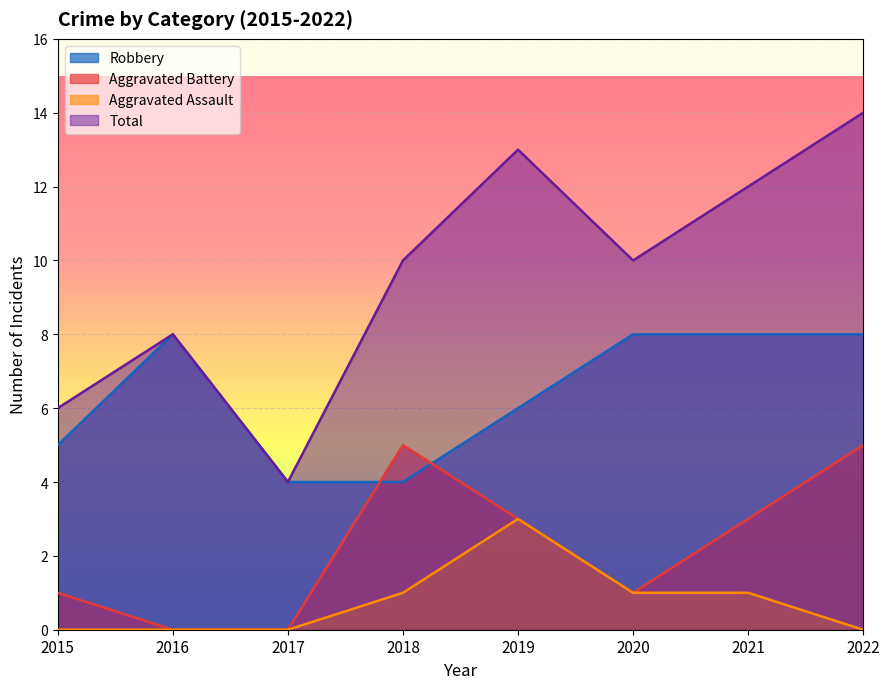

List the series in order of their peak value, lowest first.

Aggravated Assault, Aggravated Battery, Robbery, Total